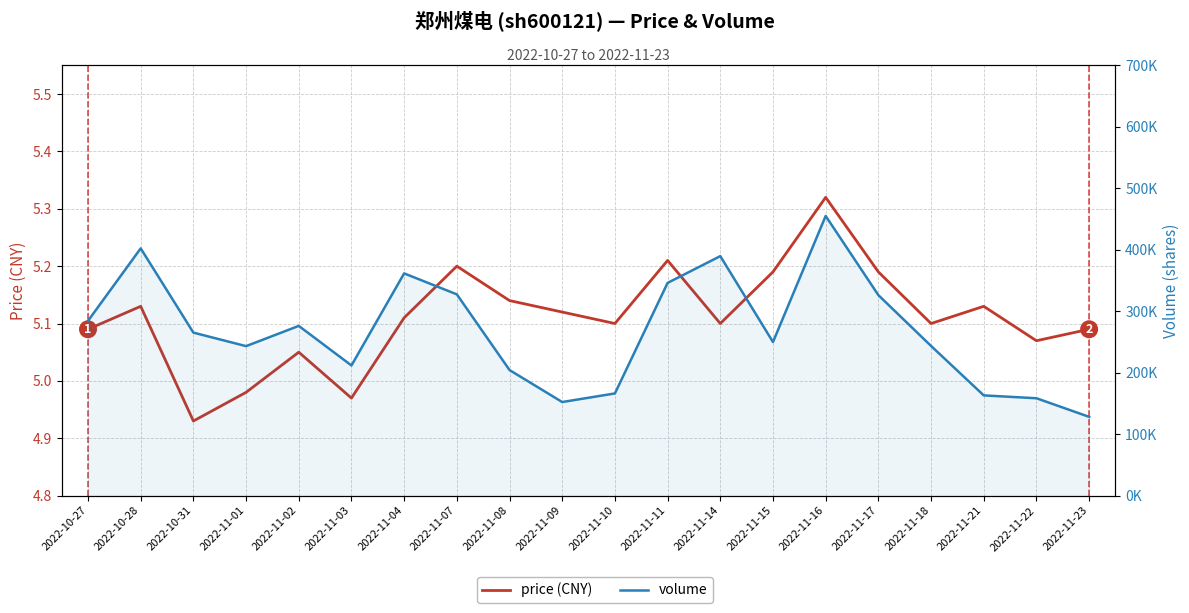

Where is price (CNY) nearest to the value 5?

2022-11-01